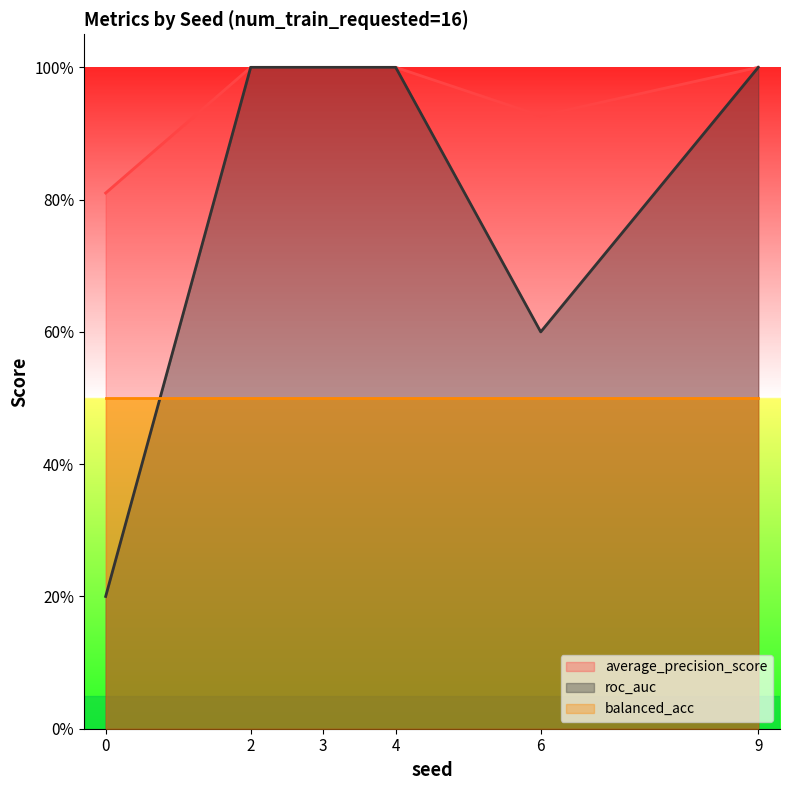

What are all the series names shown in the legend?

average_precision_score, roc_auc, balanced_acc